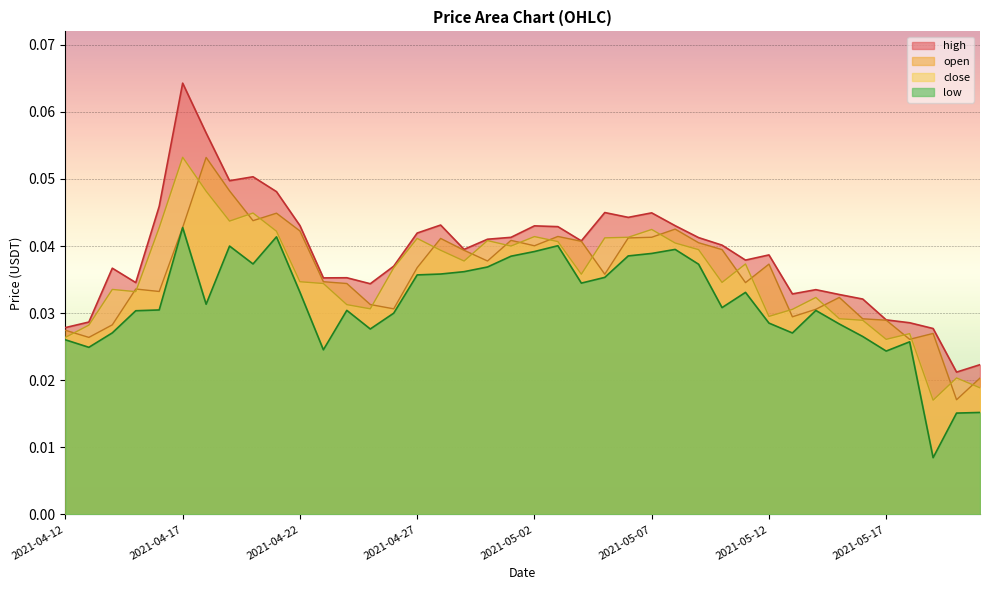

Between 2021-05-15 and 2021-05-20, which series saw the biggest shift?

open